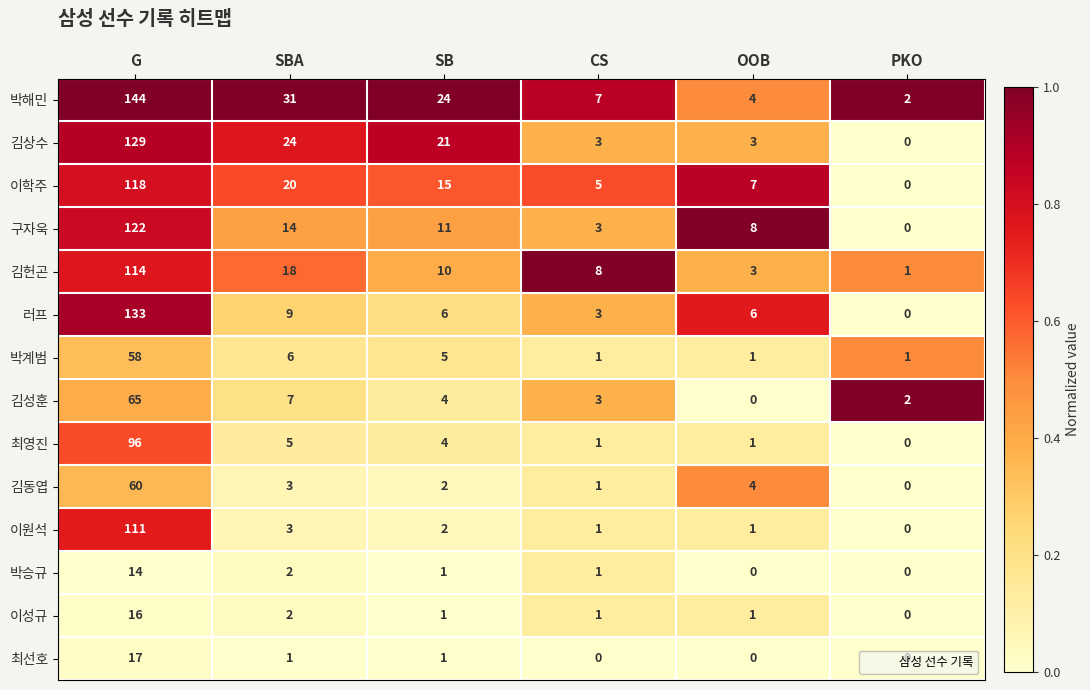

Which series has the largest range (max minus min)?

박해민